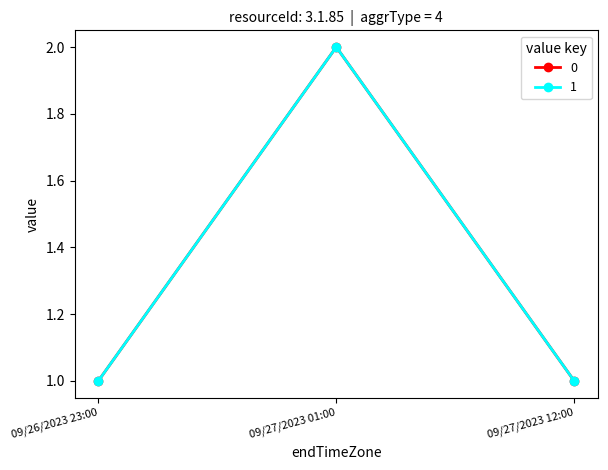

Reading left to right, extract all data points from this chart.

0: 09/26/2023 23:00=1	09/27/2023 01:00=2	09/27/2023 12:00=1
1: 09/26/2023 23:00=1	09/27/2023 01:00=2	09/27/2023 12:00=1